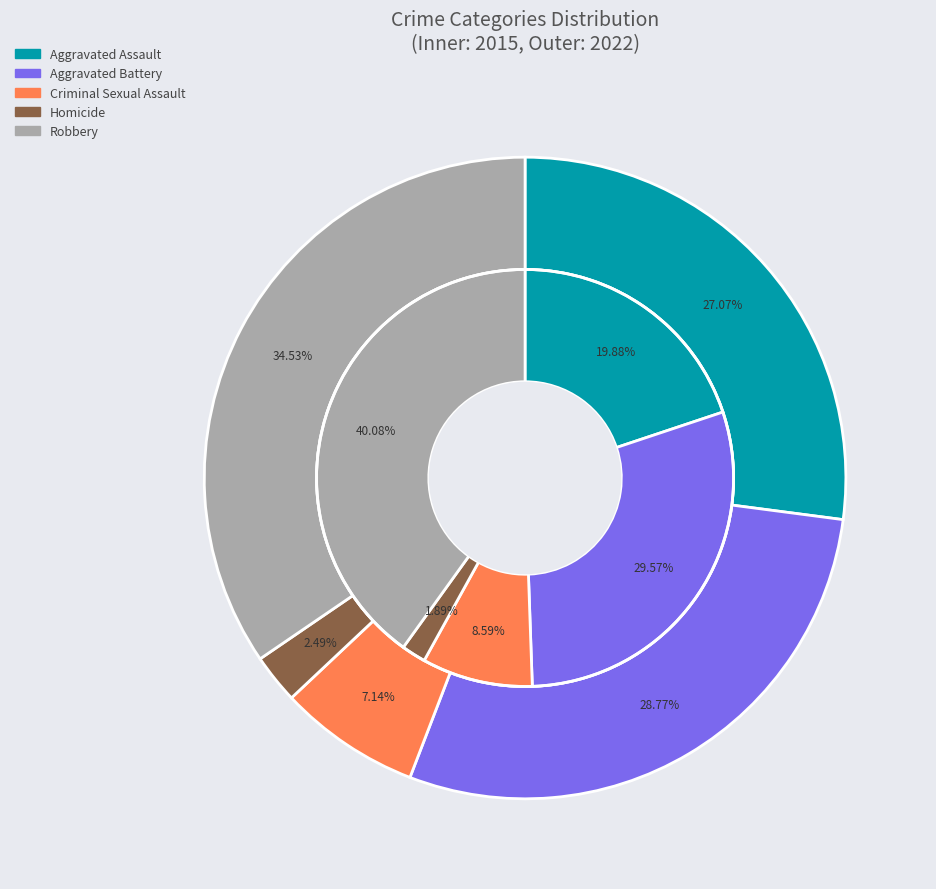

What percentage is NOT represented by values_2015?

80.1%